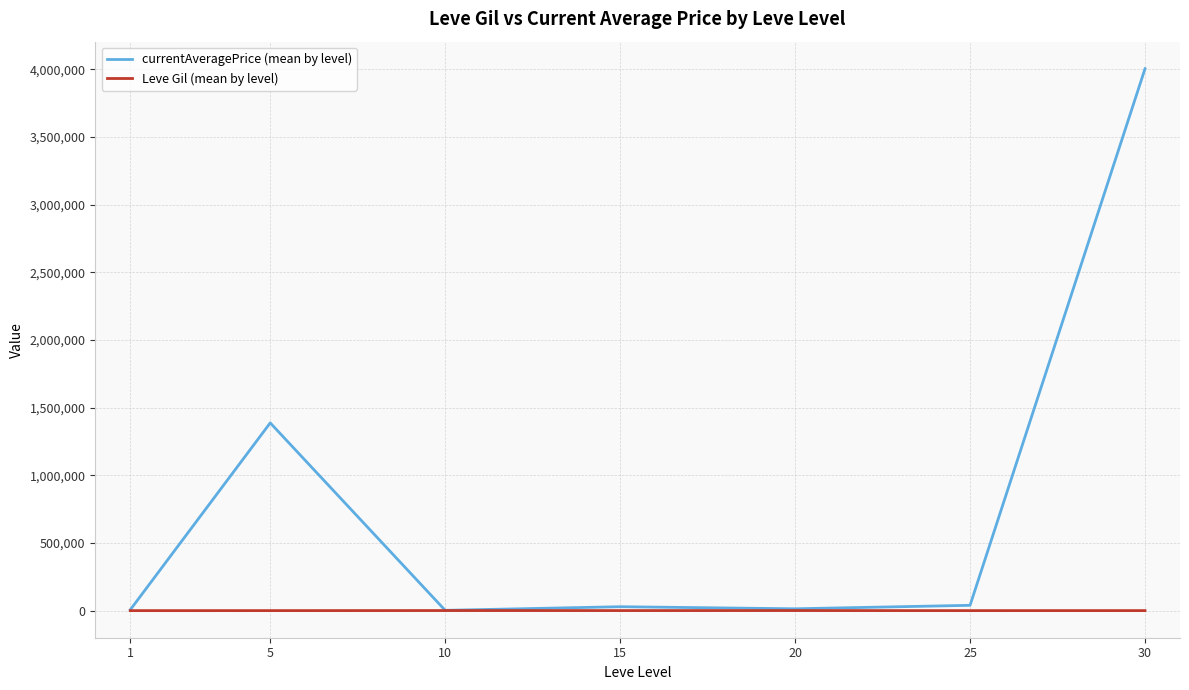

Which series has the largest range (max minus min)?

currentAveragePrice (mean by level)